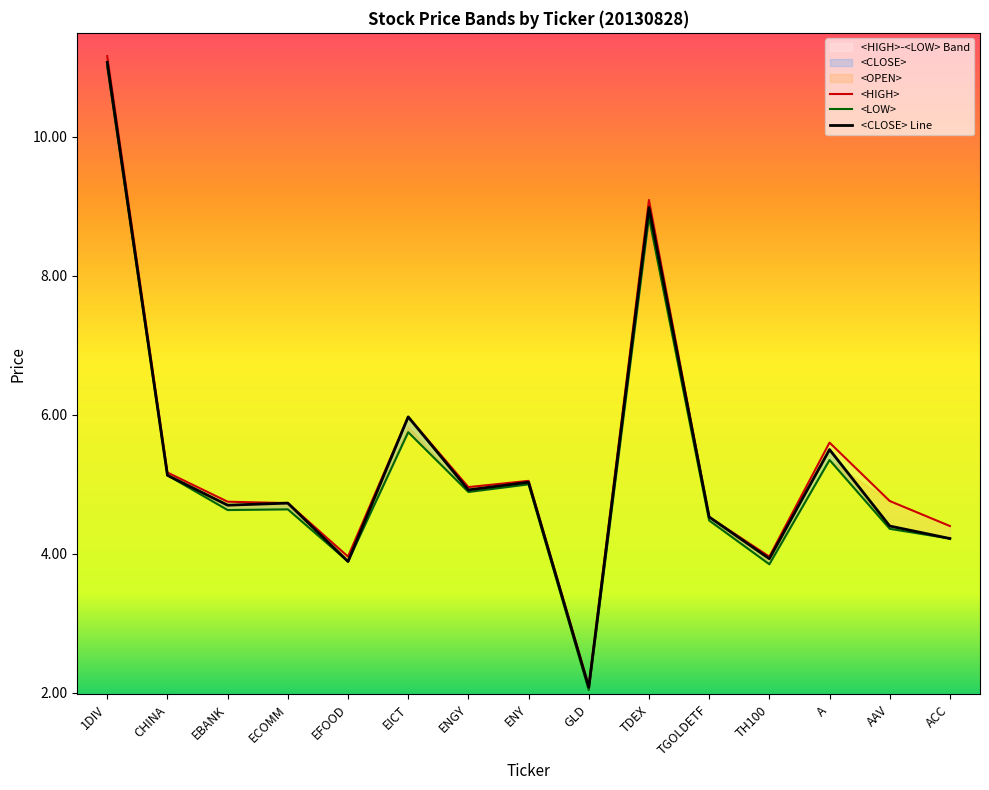

True or false: <OPEN> and <LOW> intersect in this chart.

False